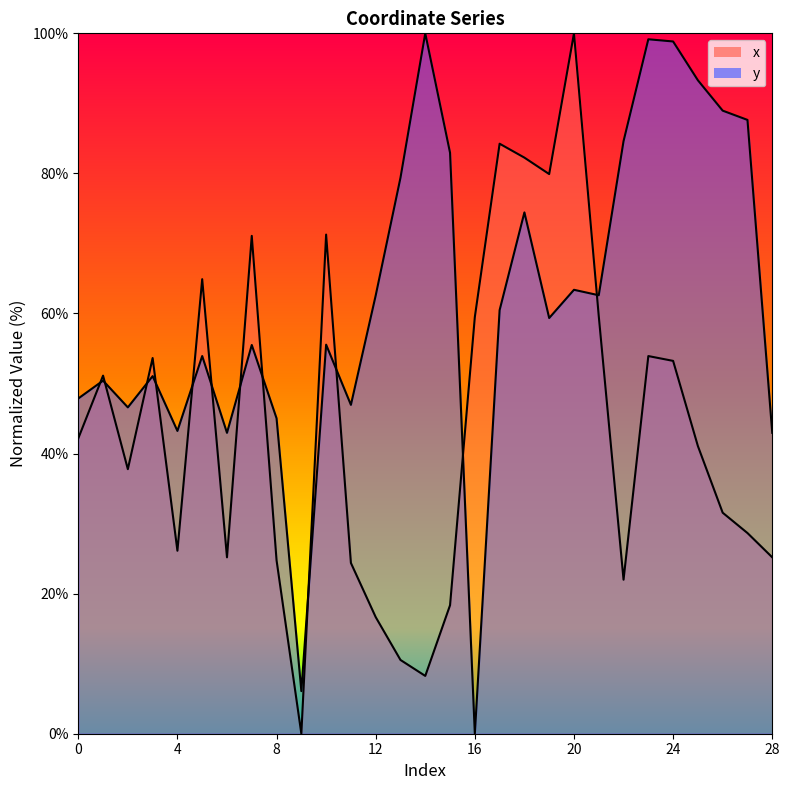

Reading right to left, transcribe all the data shown in this chart.

x: 25.2	28.7	31.6	41.1	53.2	53.9	22.0	59.6	100.0	79.9	82.3	84.2	59.5	18.3	8.3	10.5	16.7	24.4	71.3	0.0	24.8	71.1	25.2	64.9	26.1	53.6	37.8	51.1	42.2
y: 43.0	87.6	89.0	93.3	98.8	99.2	84.6	62.6	63.4	59.4	74.4	60.5	0.0	82.9	100.0	79.4	62.6	47.0	55.5	6.1	45.0	55.5	43.0	53.9	43.2	51.1	46.6	50.4	47.9